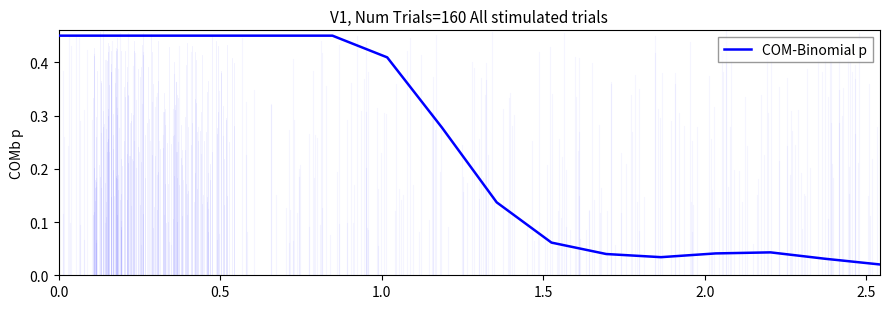

Does the chart have visible grid lines?

No